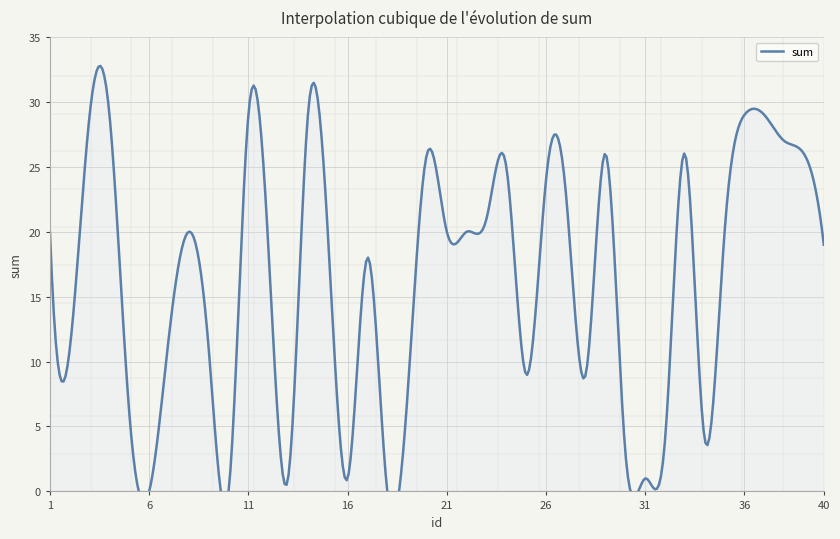

Which label corresponds to the smallest value in the chart?

6